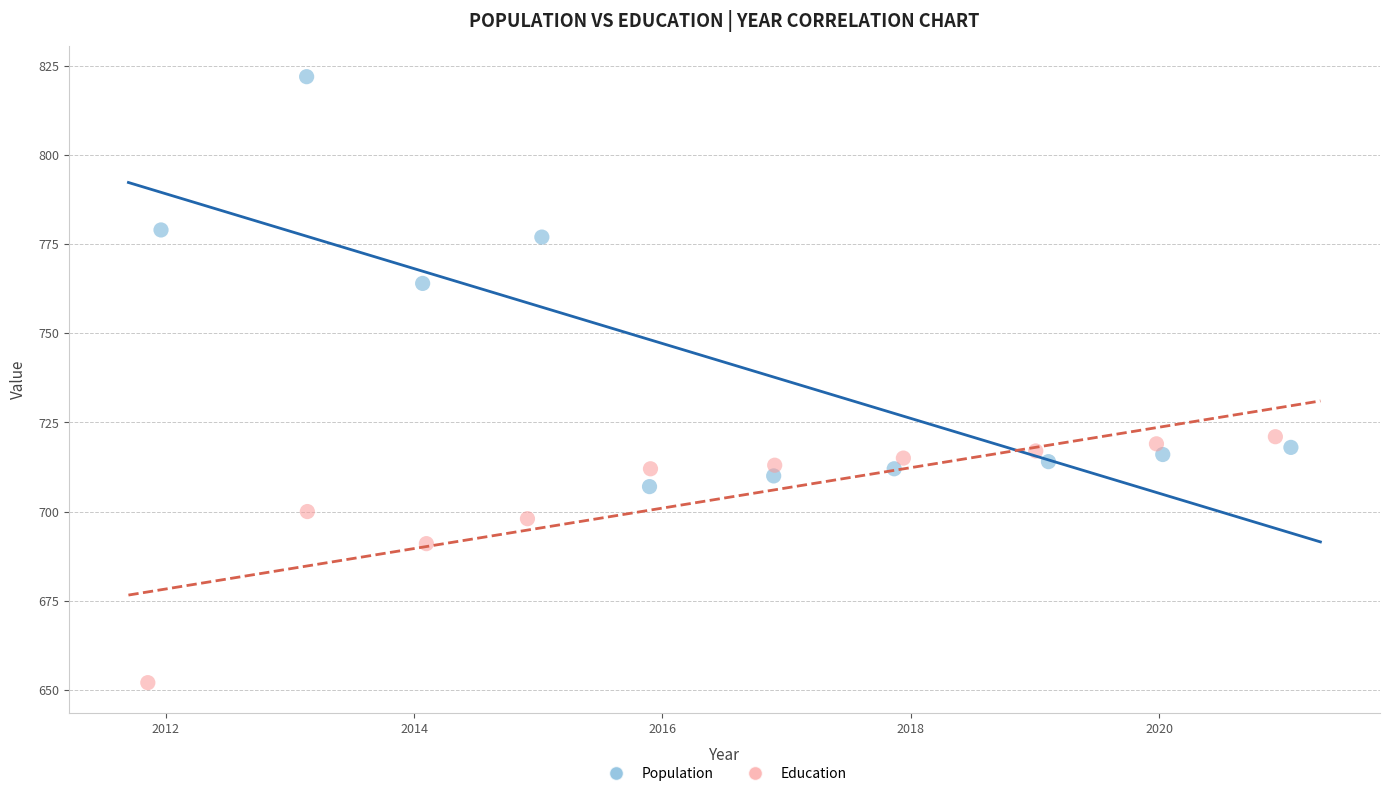

Which series has the largest Y range (max minus min)?

Population